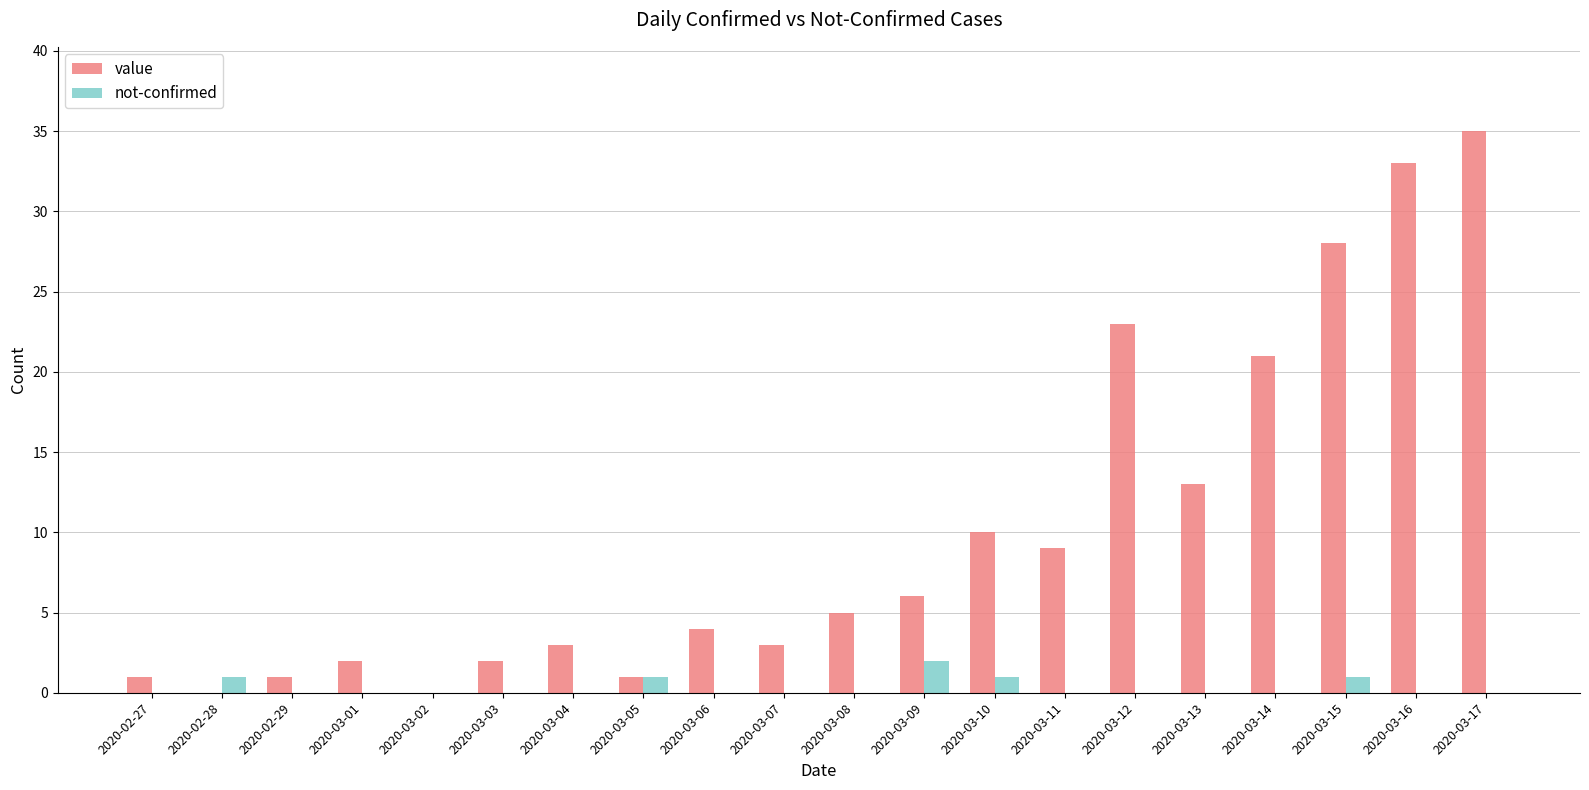

Is the value of not-confirmed at 2020-03-16 greater than the value of value at 2020-03-04?

No